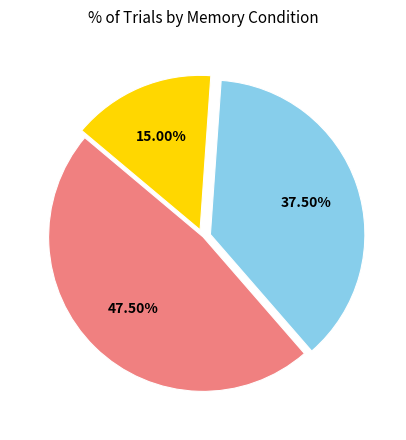

Does any single category account for the majority?

No